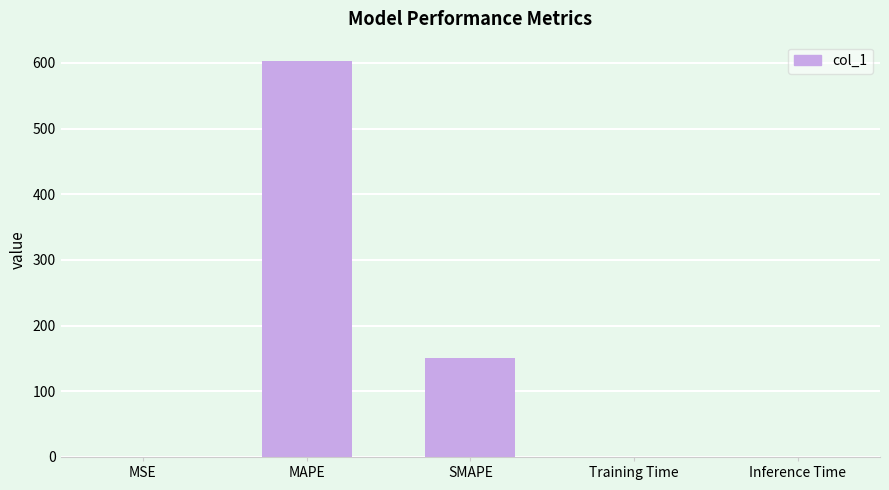

Between Training Time and SMAPE, which is larger?

SMAPE